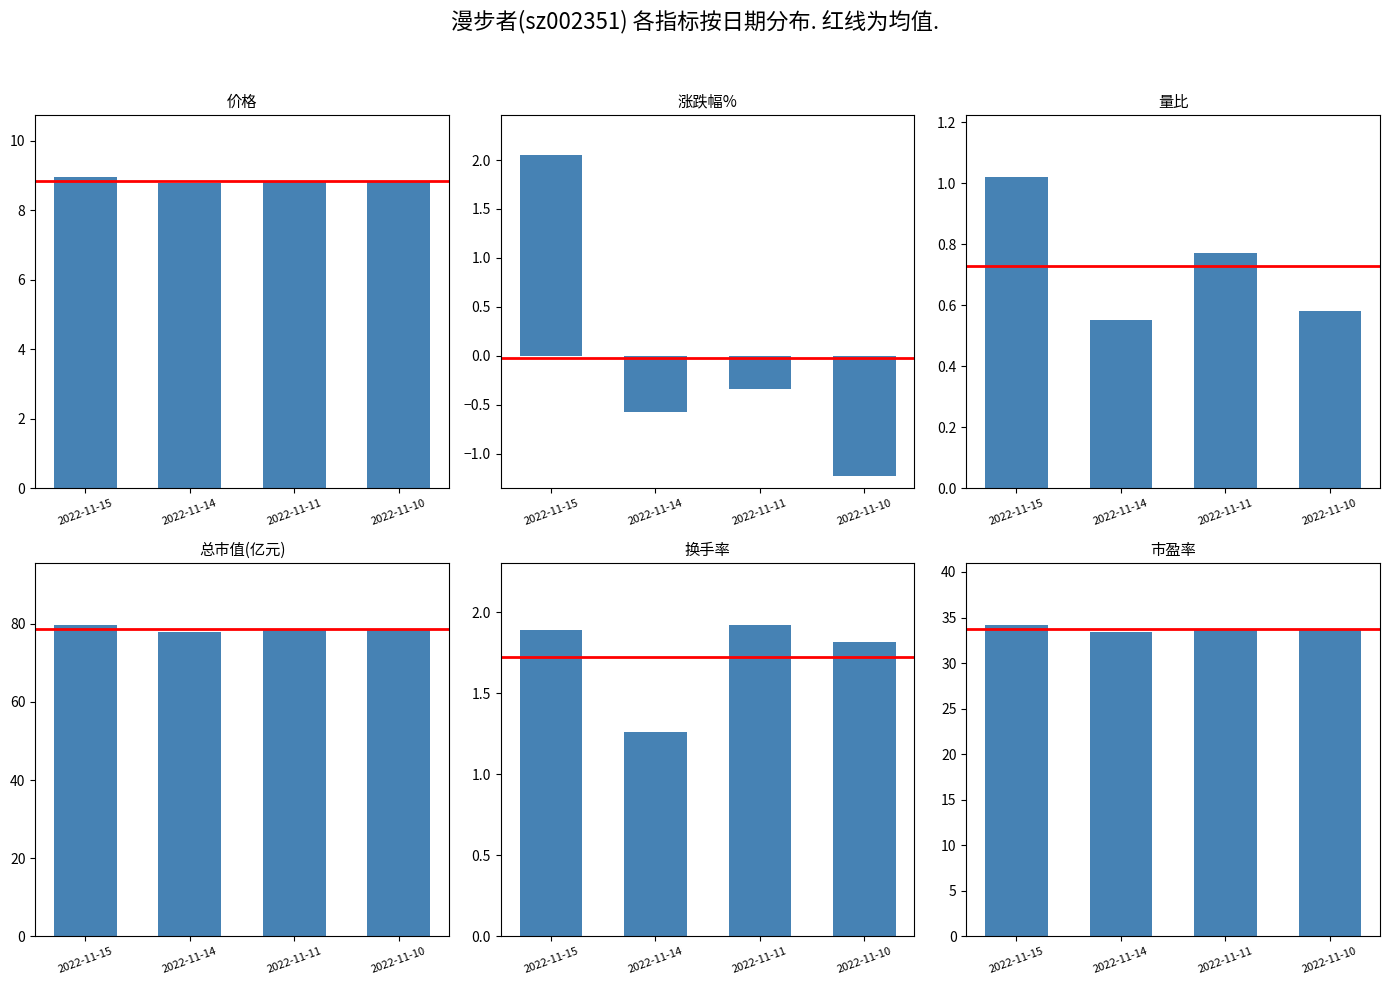

What is the maximum value for 价格?

8.9